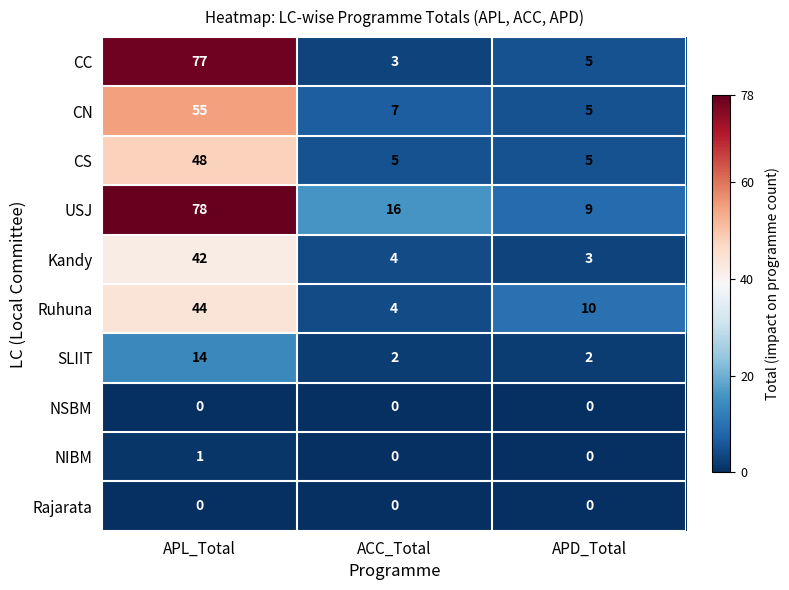

The CS series shows 3 at APD_Total. True or false?

False